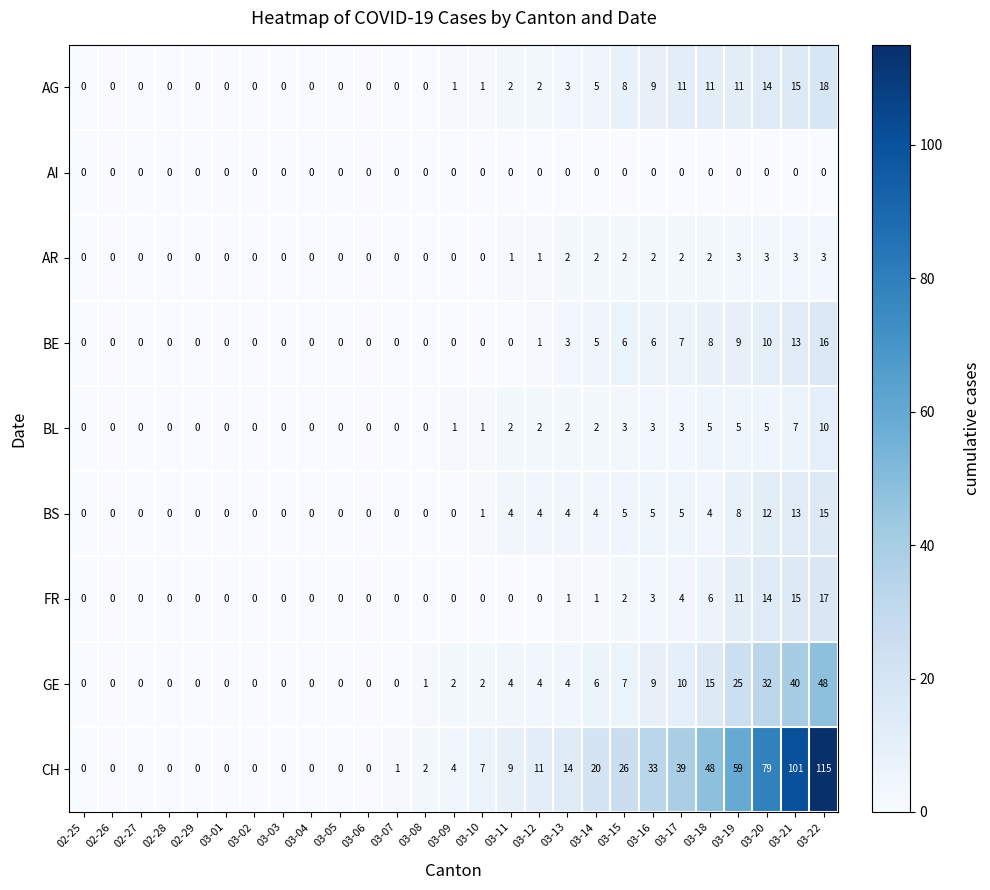

Count the number of categories in the chart.

27